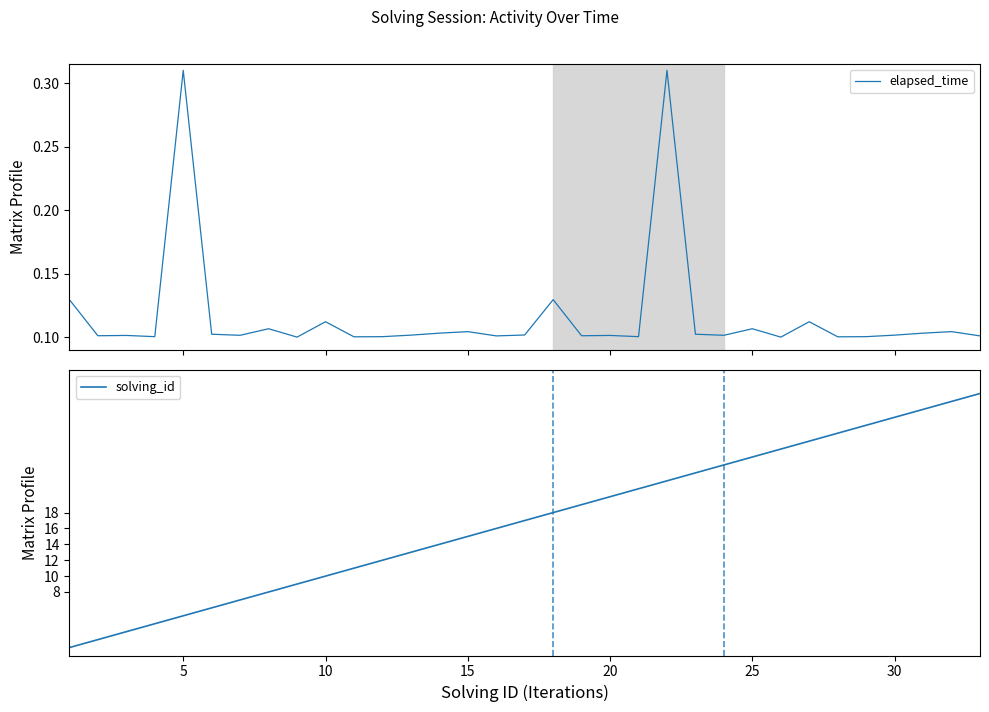

What is the maximum value for solving_id?

33